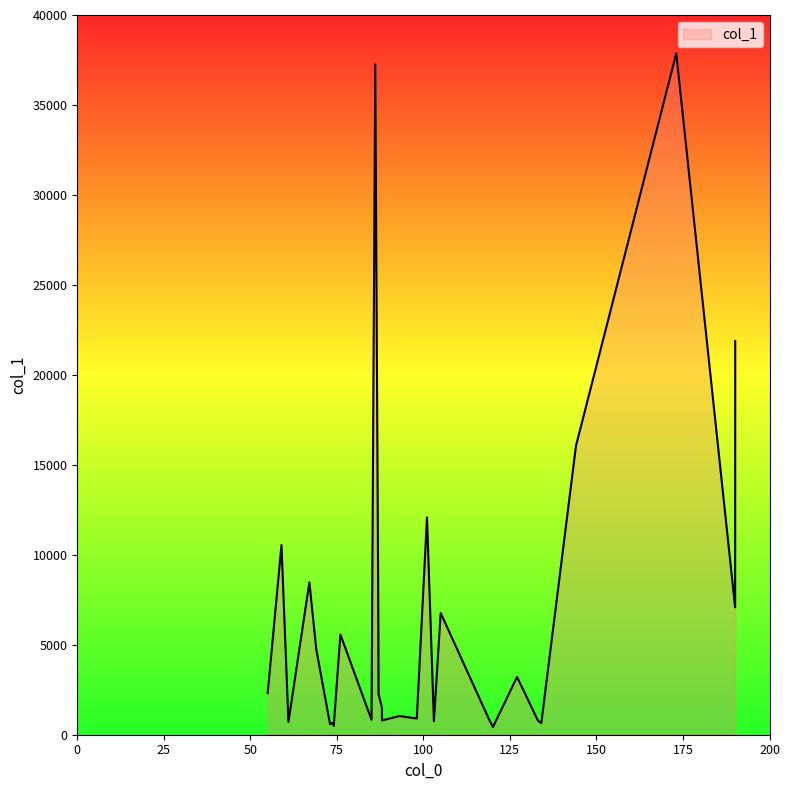

What is the difference between the maximum and minimum values?

37438.5